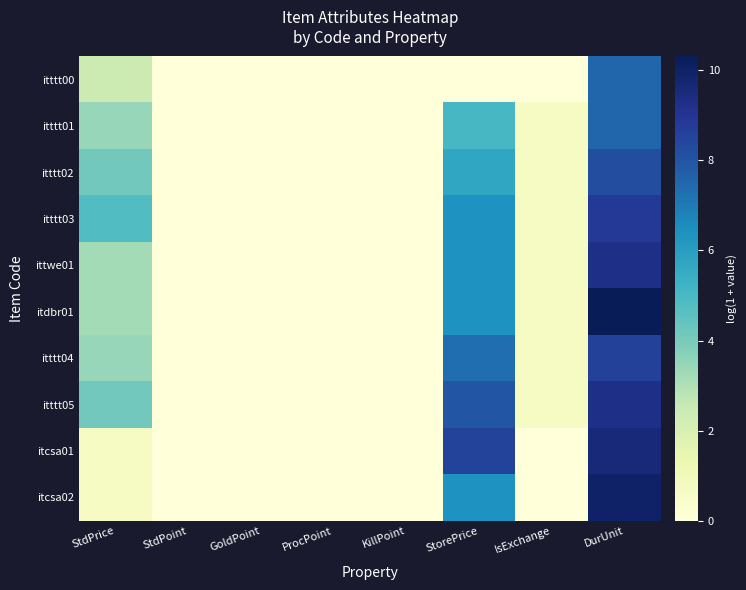

Reading left to right, transcribe all the data shown in this chart.

itttt00: StdPrice=2.4	StdPoint=0.0	GoldPoint=0.0	ProcPoint=0.0	KillPoint=0.0	StorePrice=0.0	IsExchange=0.0	DurUnit=7.5
itttt01: StdPrice=3.4	StdPoint=0.0	GoldPoint=0.0	ProcPoint=0.0	KillPoint=0.0	StorePrice=5.0	IsExchange=0.7	DurUnit=7.5
itttt02: StdPrice=4.1	StdPoint=0.0	GoldPoint=0.0	ProcPoint=0.0	KillPoint=0.0	StorePrice=5.7	IsExchange=0.7	DurUnit=8.2
itttt03: StdPrice=4.8	StdPoint=0.0	GoldPoint=0.0	ProcPoint=0.0	KillPoint=0.0	StorePrice=6.4	IsExchange=0.7	DurUnit=8.9
ittwe01: StdPrice=3.2	StdPoint=0.0	GoldPoint=0.0	ProcPoint=0.0	KillPoint=0.0	StorePrice=6.4	IsExchange=0.7	DurUnit=9.3
itdbr01: StdPrice=3.2	StdPoint=0.0	GoldPoint=0.0	ProcPoint=0.0	KillPoint=0.0	StorePrice=6.4	IsExchange=0.7	DurUnit=10.3
itttt04: StdPrice=3.4	StdPoint=0.0	GoldPoint=0.0	ProcPoint=0.0	KillPoint=0.0	StorePrice=7.3	IsExchange=0.7	DurUnit=8.6
itttt05: StdPrice=4.1	StdPoint=0.0	GoldPoint=0.0	ProcPoint=0.0	KillPoint=0.0	StorePrice=8.0	IsExchange=0.7	DurUnit=9.3
itcsa01: StdPrice=0.7	StdPoint=0.0	GoldPoint=0.0	ProcPoint=0.0	KillPoint=0.0	StorePrice=8.5	IsExchange=0.0	DurUnit=9.6
itcsa02: StdPrice=0.7	StdPoint=0.0	GoldPoint=0.0	ProcPoint=0.0	KillPoint=0.0	StorePrice=6.4	IsExchange=0.0	DurUnit=10.0